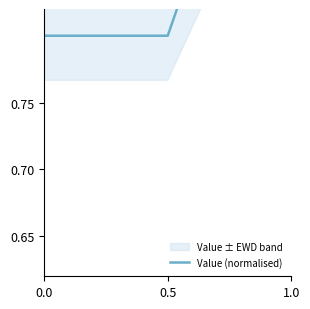

What is the change in value from 0.5 to 1.0?

+0.2